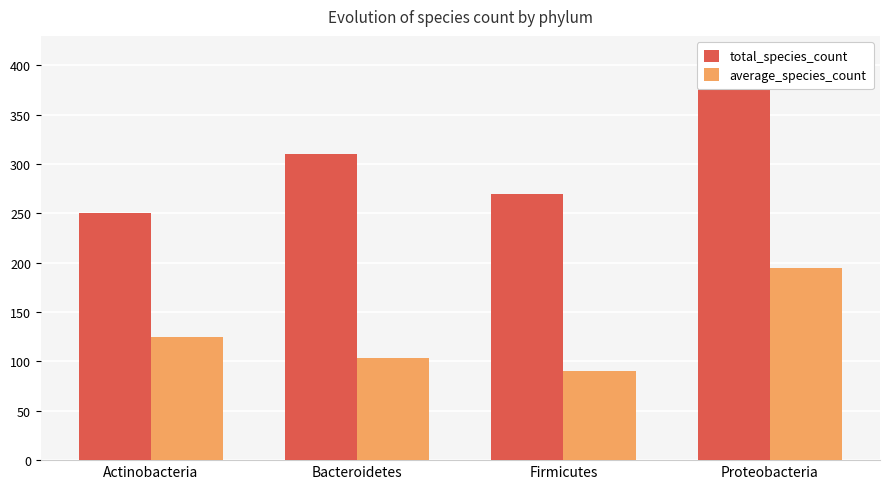

At which label does average_species_count reach its peak?

Proteobacteria